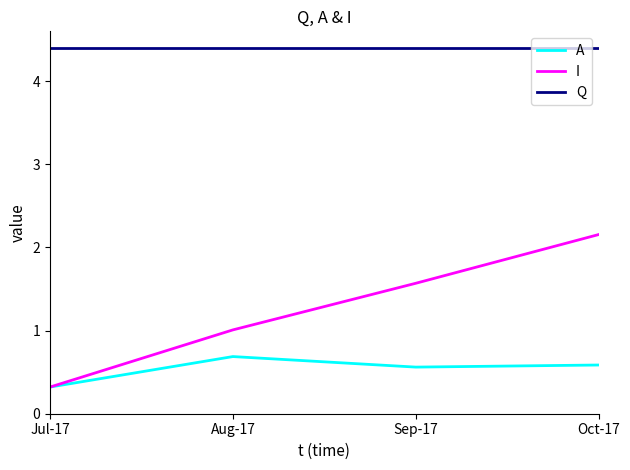

Where is the first local maximum for A?

Aug-17